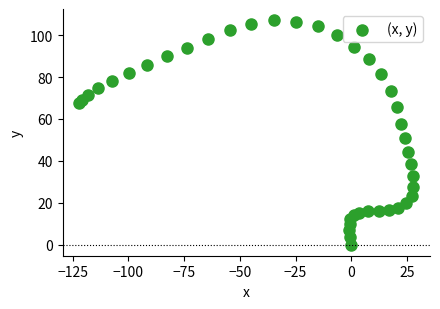

What is the range of Y values (max minus min)?

107.2